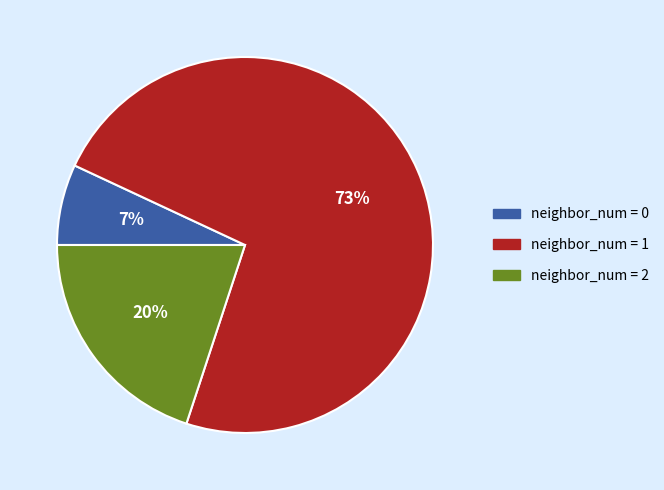

To the nearest percent, what is the difference between the largest and smallest slice percentages?

66%